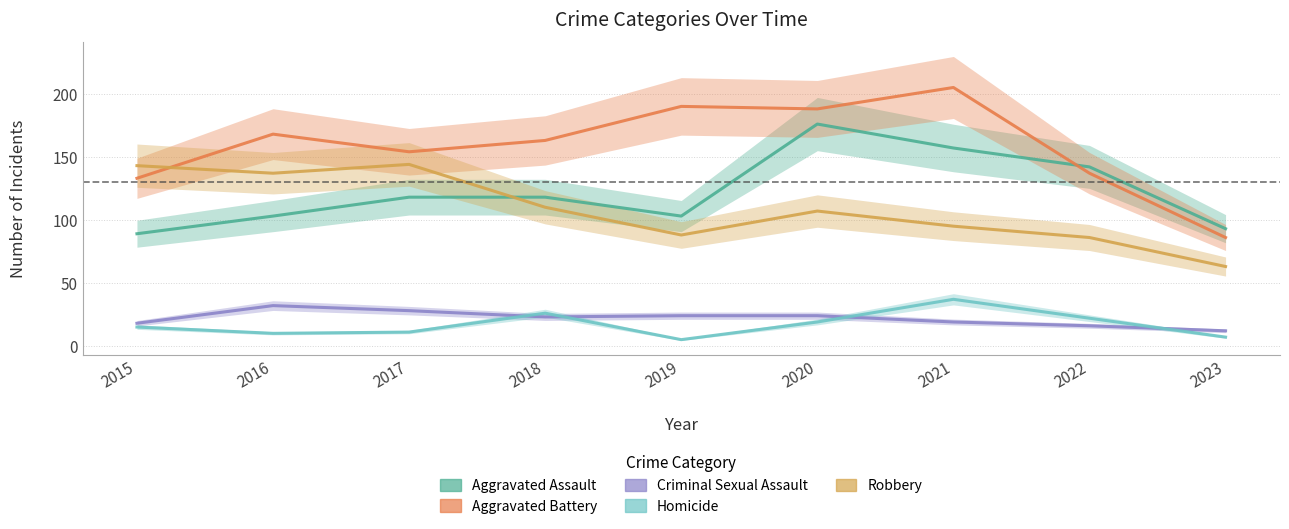

Is it true that Robbery equals 110 at 2018?

True